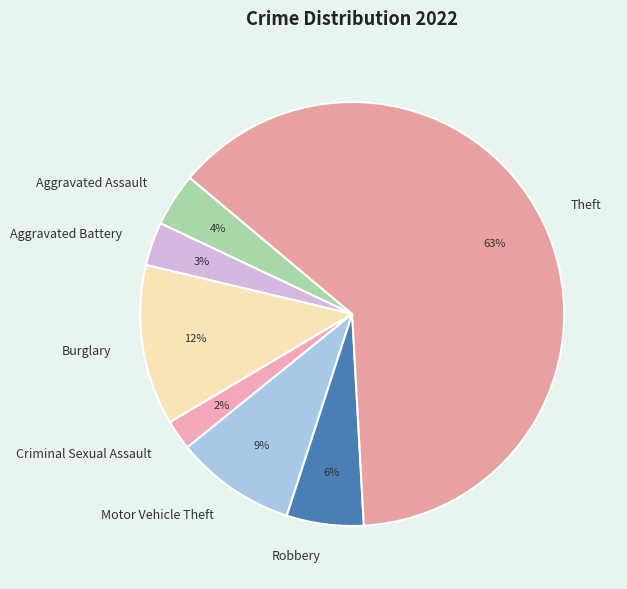

Do Burglary and Aggravated Battery together represent more than half of the pie?

No